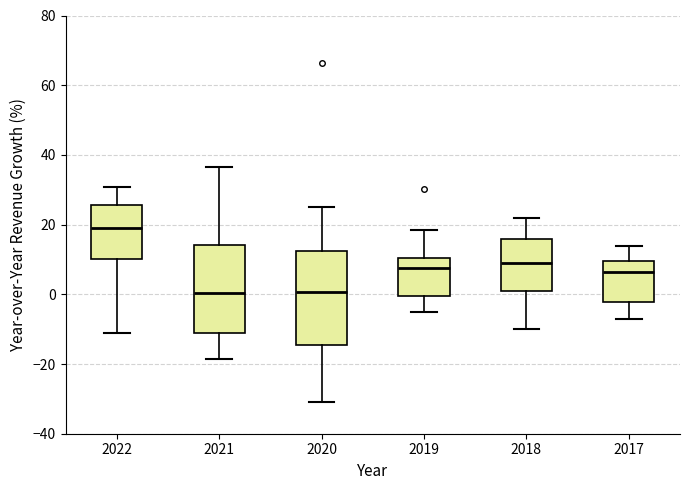

Reading left to right, read every box against the y-axis: the position of its median line, the range the box covers, and the ends of its whiskers. The values are not printed on the chart, so give them approximately, as read against the axis.

2022: median 18, box 10 to 26, whiskers -10 to 30
2021: median 0, box -12 to 14, whiskers -18 to 36
2020: median 0, box -14 to 12, whiskers -30 to 26
2019: median 8, box 0 to 10, whiskers -4 to 18
2018: median 10, box 2 to 16, whiskers -10 to 22
2017: median 6, box -2 to 10, whiskers -6 to 14